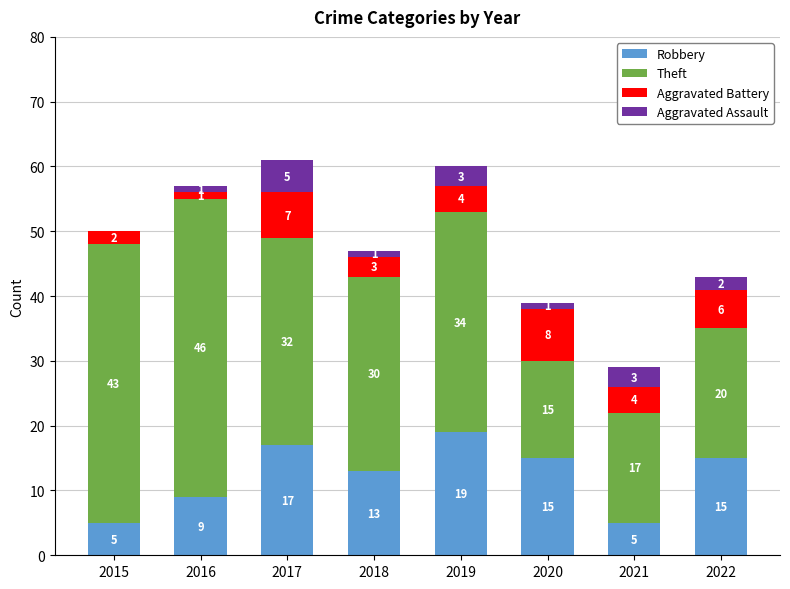

Read the Robbery value at 2020, to the nearest 10.

20